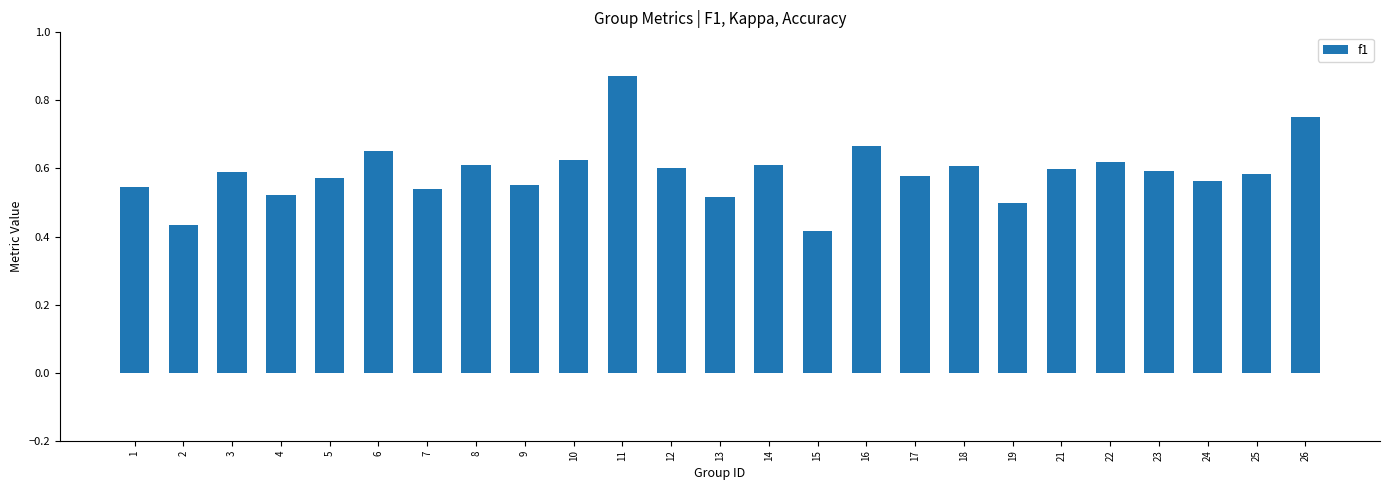

The value at 25 is 0.6. True or false?

True